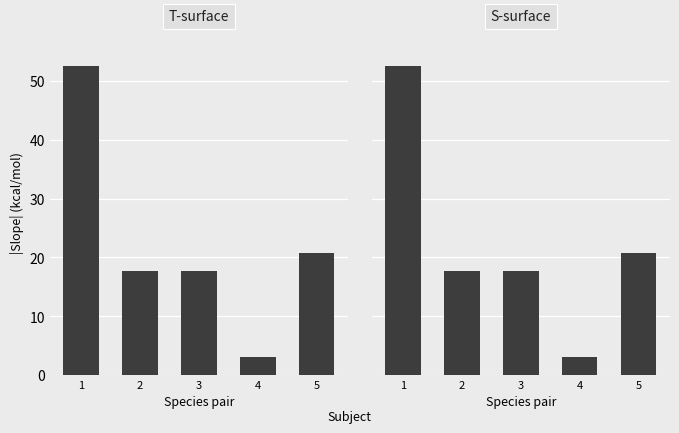

Rank the series at 5 from lowest to highest value.

T-surface, S-surface